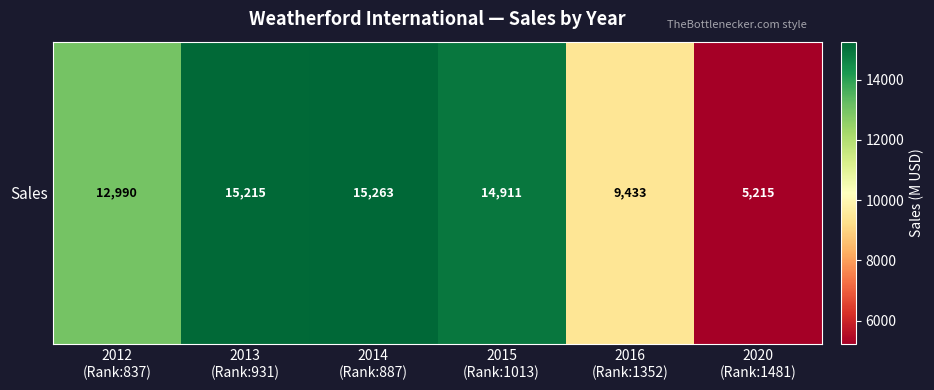

Where does the data first go above 14911?

2013
(Rank:931)